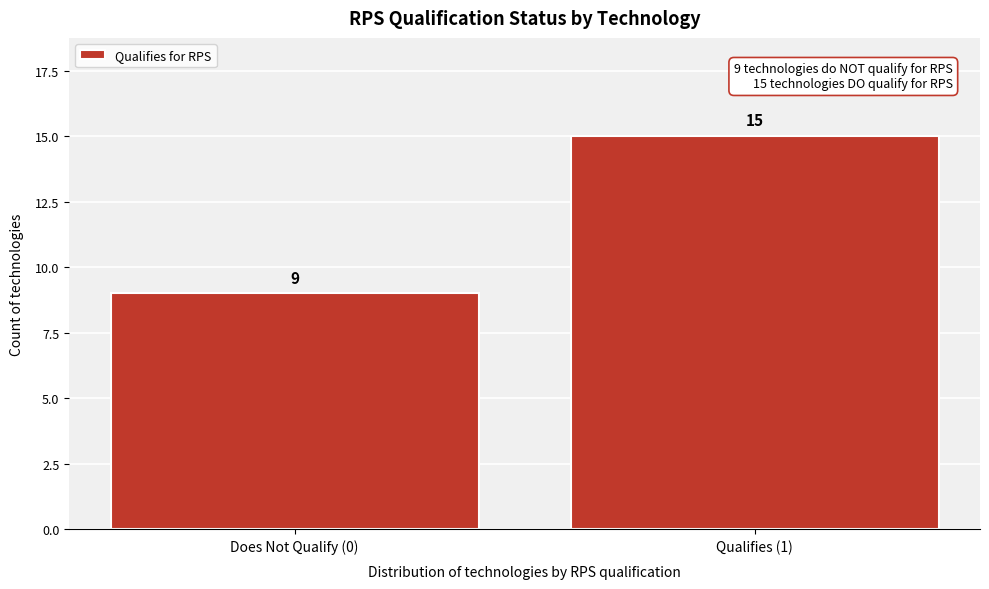

Reading right to left, list all the values displayed in this chart.

Qualifies (1)=15	Does Not Qualify (0)=9